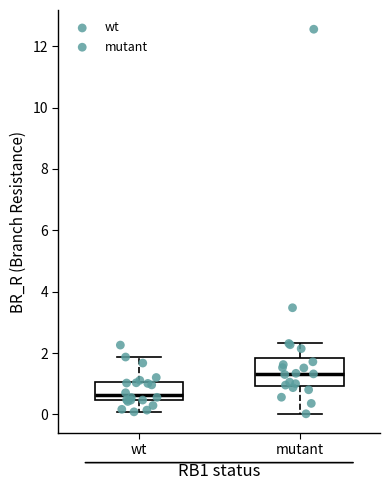

Where does the median line of the box for mutant sit on the y-axis? The values are not printed on the chart, so give them approximately, as read against the axis.

1.4